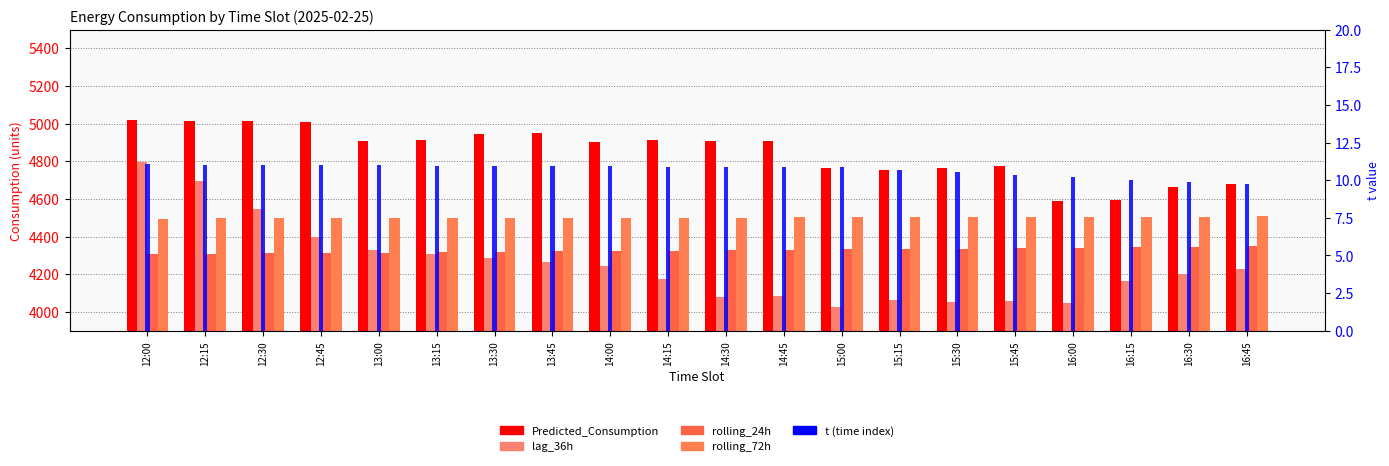

Reading right to left, what are all the values shown in this chart?

Predicted_Consumption: 16:45=4677.4	16:30=4661.5	16:15=4595.7	16:00=4586.9	15:45=4773.5	15:30=4767.0	15:15=4753.3	15:00=4762.2	14:45=4907.6	14:30=4907.6	14:15=4913.1	14:00=4901.6	13:45=4950.4	13:30=4943.0	13:15=4913.1	13:00=4908.2	12:45=5008.5	12:30=5016.1	12:15=5015.4	12:00=5017.9
lag_36h: 16:45=4226.0	16:30=4202.0	16:15=4165.0	16:00=4048.0	15:45=4058.0	15:30=4054.0	15:15=4064.0	15:00=4026.0	14:45=4086.0	14:30=4080.0	14:15=4176.0	14:00=4244.0	13:45=4265.0	13:30=4285.0	13:15=4307.0	13:00=4331.0	12:45=4396.0	12:30=4547.0	12:15=4693.0	12:00=4797.0
rolling_24h: 16:45=4349.5	16:30=4346.0	16:15=4343.1	16:00=4340.1	15:45=4337.6	15:30=4335.8	15:15=4334.0	15:00=4332.0	14:45=4330.3	14:30=4328.4	14:15=4325.7	14:00=4324.0	13:45=4322.6	13:30=4320.2	13:15=4318.1	13:00=4315.9	12:45=4314.0	12:30=4312.2	12:15=4309.9	12:00=4308.1
rolling_72h: 16:45=4507.5	16:30=4506.6	16:15=4505.8	16:00=4505.1	15:45=4504.5	15:30=4503.9	15:15=4503.4	15:00=4502.8	14:45=4502.3	14:30=4501.6	14:15=4501.0	14:00=4500.4	13:45=4499.8	13:30=4499.0	13:15=4498.5	13:00=4498.0	12:45=4497.7	12:30=4497.2	12:15=4496.9	12:00=4496.4
t (time index): 16:45=9.7	16:30=9.9	16:15=10.0	16:00=10.2	15:45=10.4	15:30=10.5	15:15=10.7	15:00=10.8	14:45=10.9	14:30=10.9	14:15=10.9	14:00=10.9	13:45=10.9	13:30=10.9	13:15=11.0	13:00=11.0	12:45=11.0	12:30=11.0	12:15=11.0	12:00=11.1